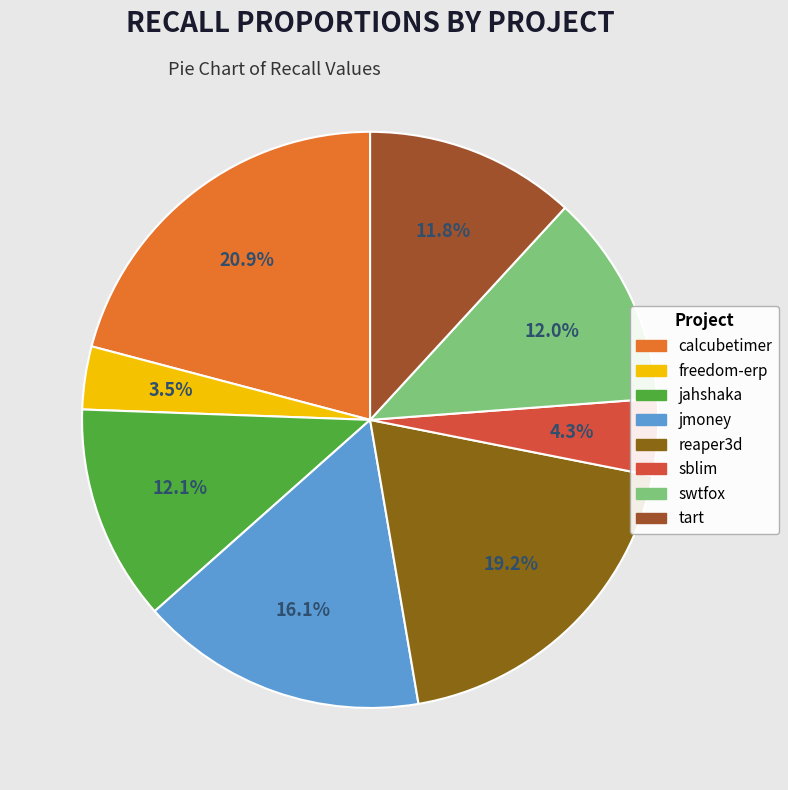

Rank the categories by value from highest to lowest.

calcubetimer.csv, reaper3d.csv, jmoney.csv, jahshaka.csv, swtfox.csv, tart.csv, sblim.csv, freedom-erp.csv